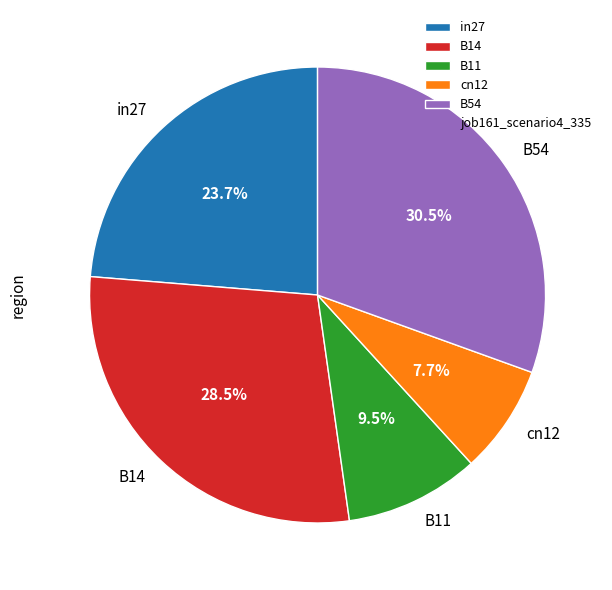

Combined, do B54 and B11 account for over 50%?

No